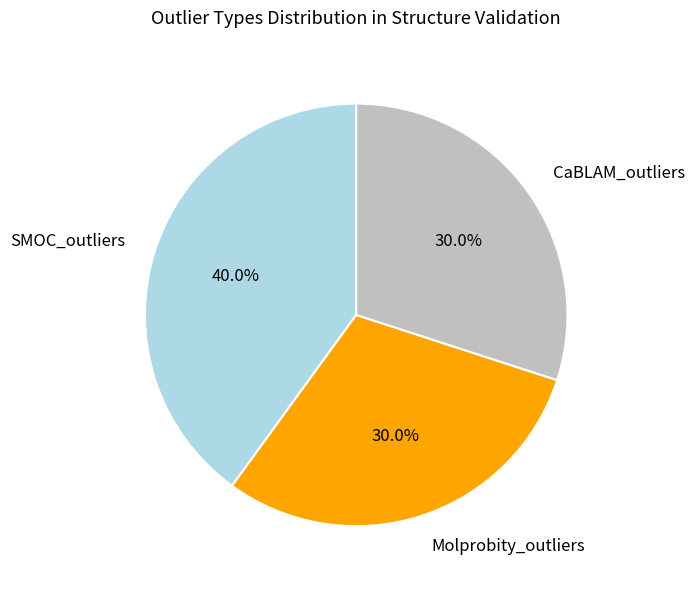

How many segments does this pie chart have?

3